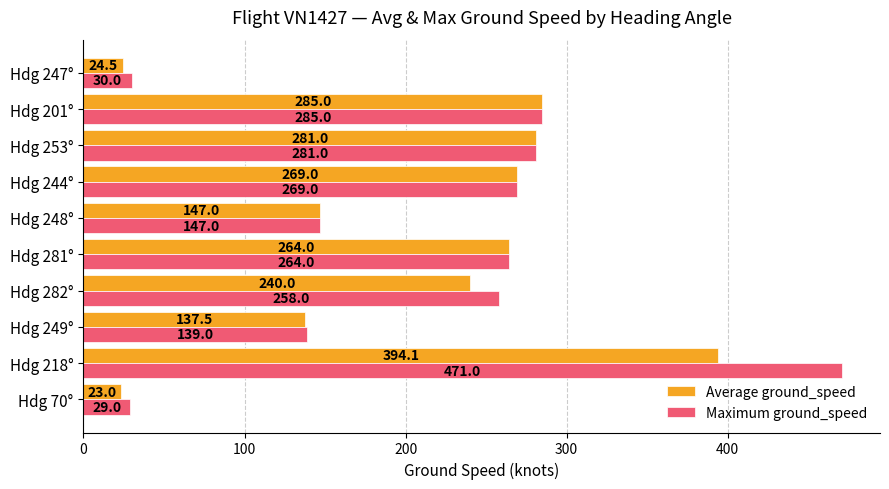

List the series in order of their peak value, highest first.

Maximum ground_speed, Average ground_speed